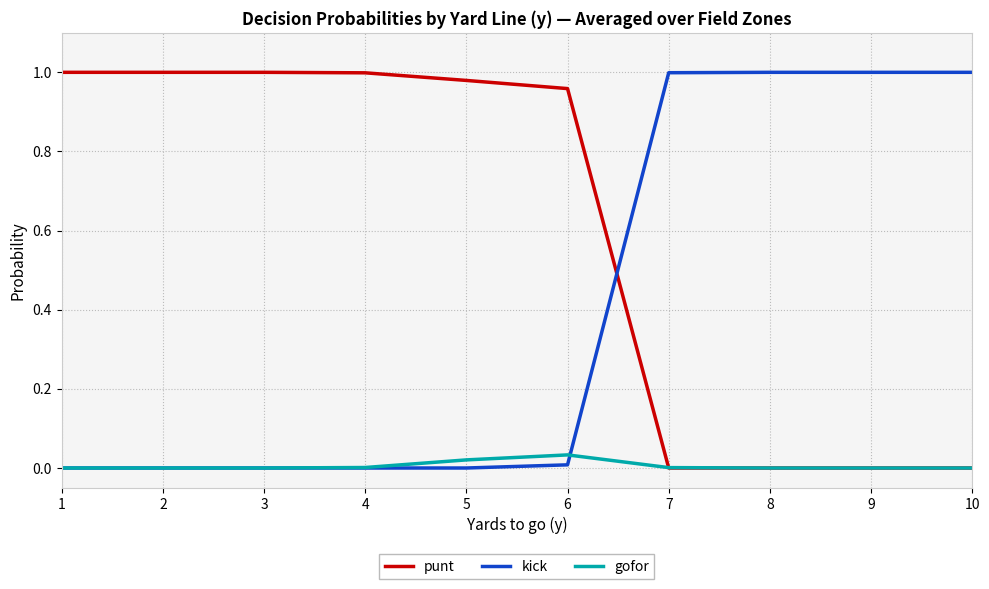

Which series has the largest total across all categories?

punt